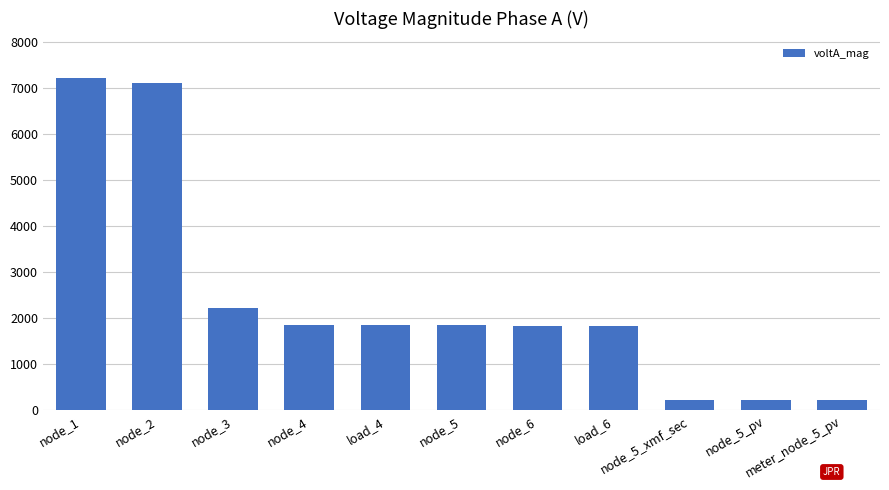

What is the average value?

2401.9